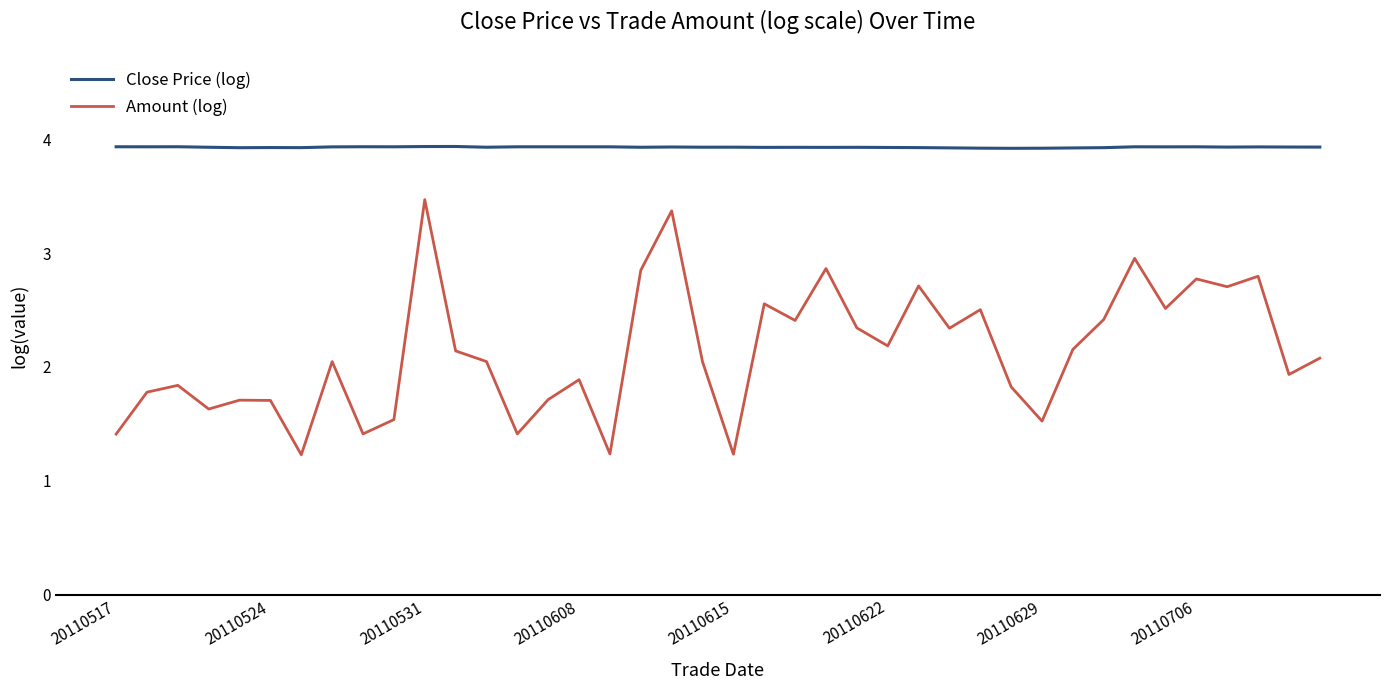

What are all the series names shown in the legend?

Close Price (log), Amount (log)